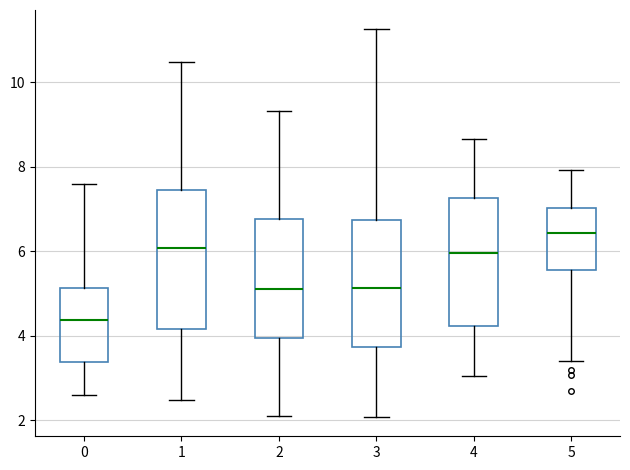

Reading left to right, read every box against the y-axis: the position of its median line, the range the box covers, and the ends of its whiskers. The values are not printed on the chart, so give them approximately, as read against the axis.

0: median 4.4, box 3.4 to 5.2, whiskers 2.6 to 7.6
1: median 6.0, box 4.2 to 7.4, whiskers 2.4 to 10.4
2: median 5.2, box 4.0 to 6.8, whiskers 2.2 to 9.4
3: median 5.2, box 3.8 to 6.8, whiskers 2.0 to 11.2
4: median 6.0, box 4.2 to 7.2, whiskers 3.0 to 8.6
5: median 6.4, box 5.6 to 7.0, whiskers 3.4 to 8.0